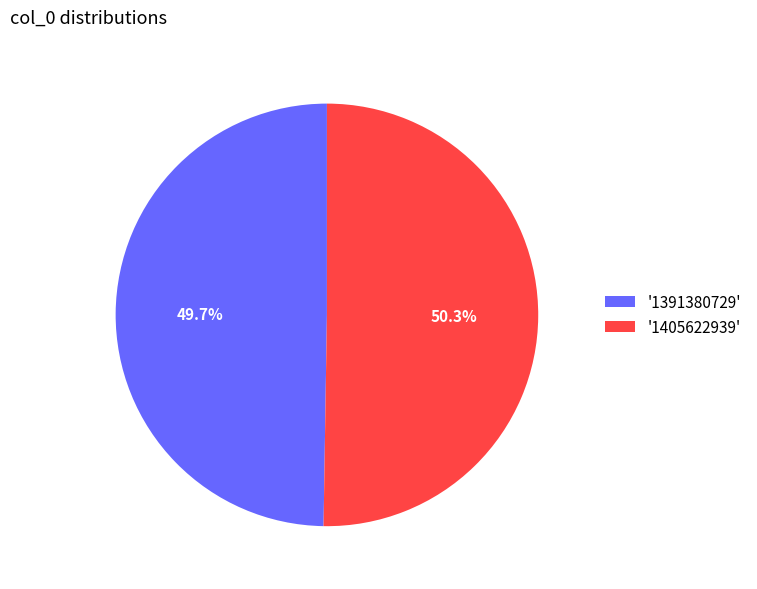

What is the majority slice?

'1405622939'